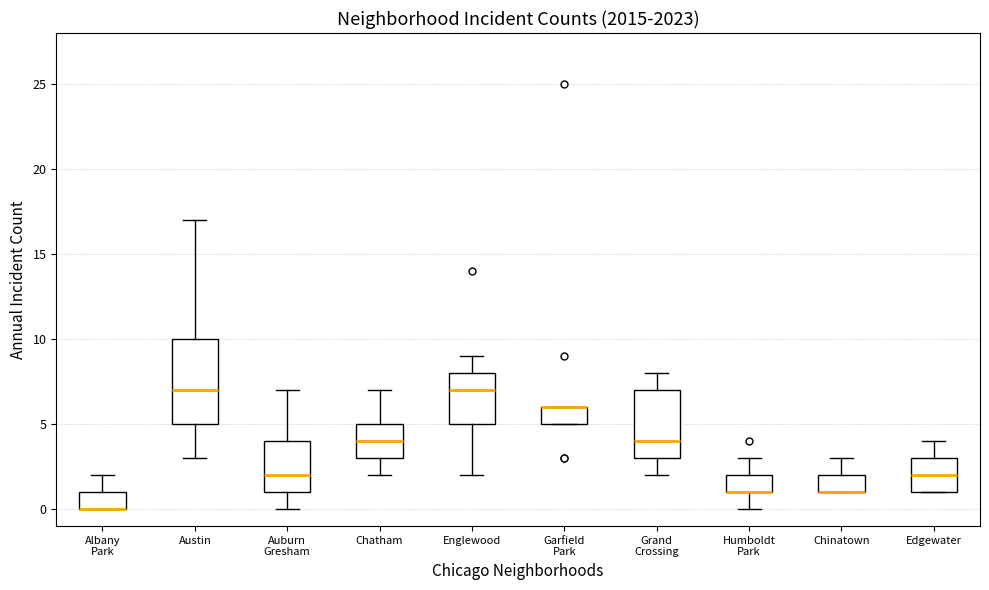

Reading left to right, transcribe this box plot: for each box, give where its median line is, the range the box spans, and where its two whiskers end, as read against the y-axis. The values are not printed on the chart, so give them approximately, as read against the axis.

Albany Park: median 0 (drawn on the box's lower edge), box 0 to 1, whiskers 0 to 2
Austin: median 7, box 5 to 10, whiskers 3 to 17
Auburn Gresham: median 2, box 1 to 4, whiskers 0 to 7
Chatham: median 4, box 3 to 5, whiskers 2 to 7
Englewood: median 7, box 5 to 8, whiskers 2 to 9
Garfield Park: median 6 (drawn on the box's upper edge), box 5 to 6, whiskers 5 to 6
Grand Crossing: median 4, box 3 to 7, whiskers 2 to 8
Humboldt Park: median 1 (drawn on the box's lower edge), box 1 to 2, whiskers 0 to 3
Chinatown: median 1 (drawn on the box's lower edge), box 1 to 2, whiskers 1 to 3
Edgewater: median 2, box 1 to 3, whiskers 1 to 4